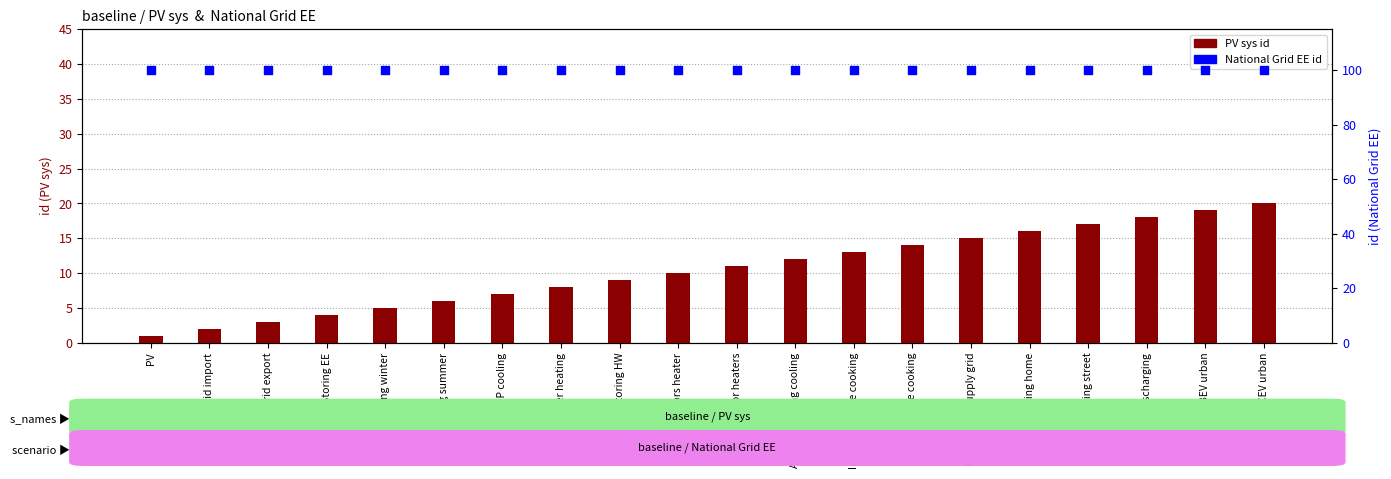

At how many categories does at least one series exceed 30?

20